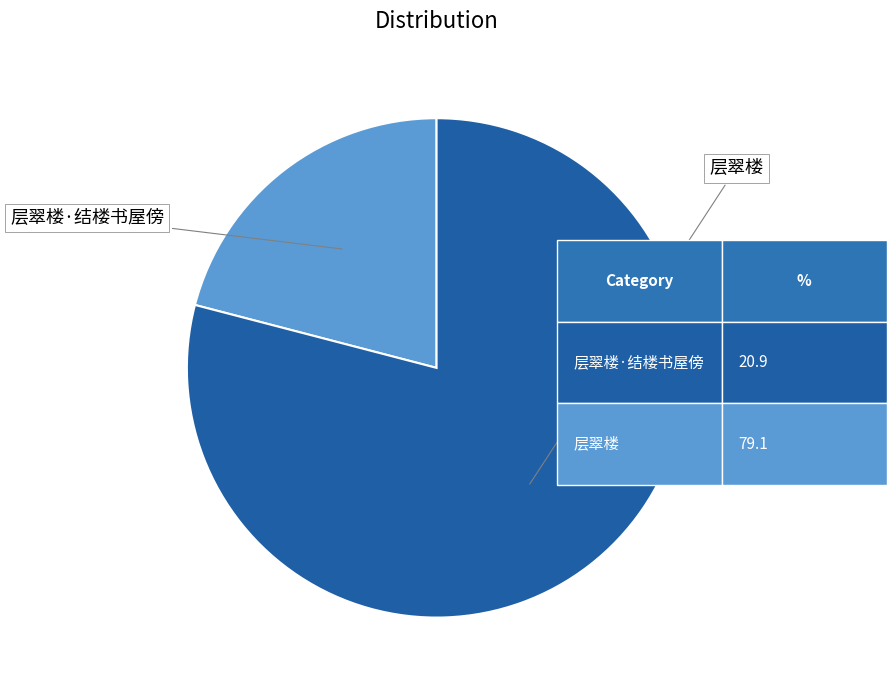

Count the number of slices in the pie.

2